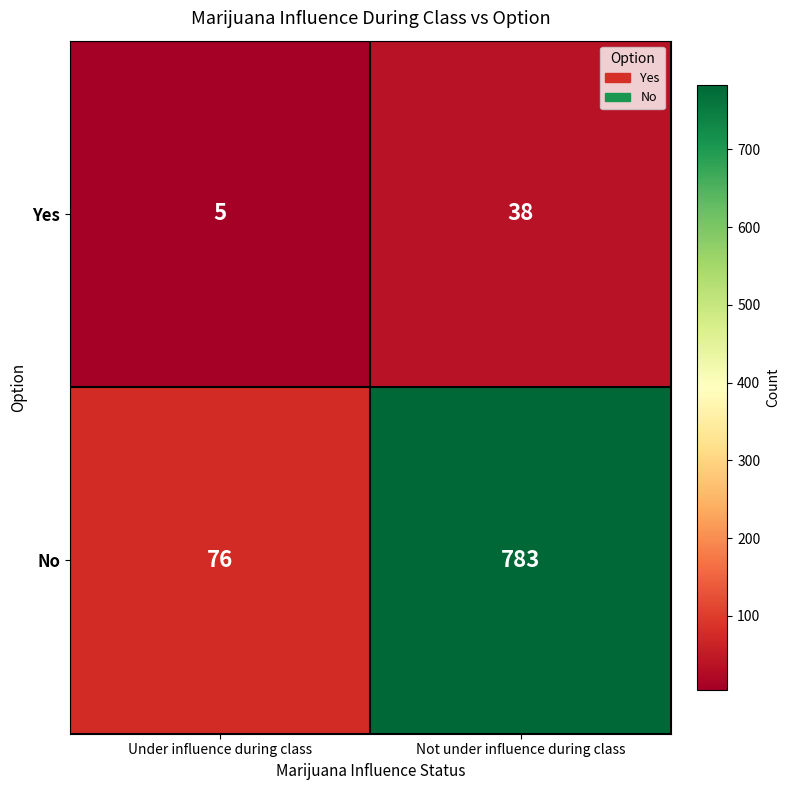

What is the sum of all No values?

859